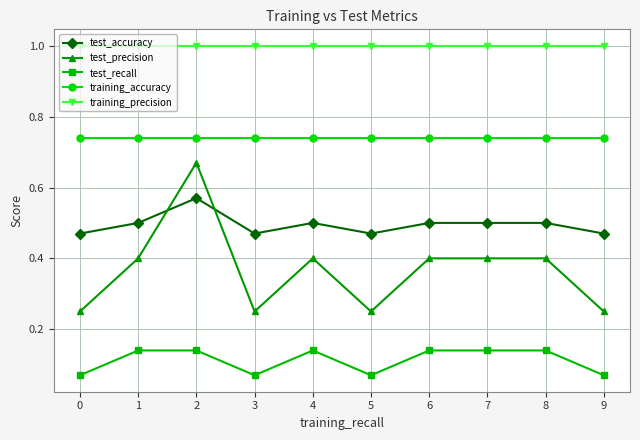

Rank the categories by test_recall value from lowest to highest.

0, 3, 5, 9, 1, 2, 4, 6, 7, 8